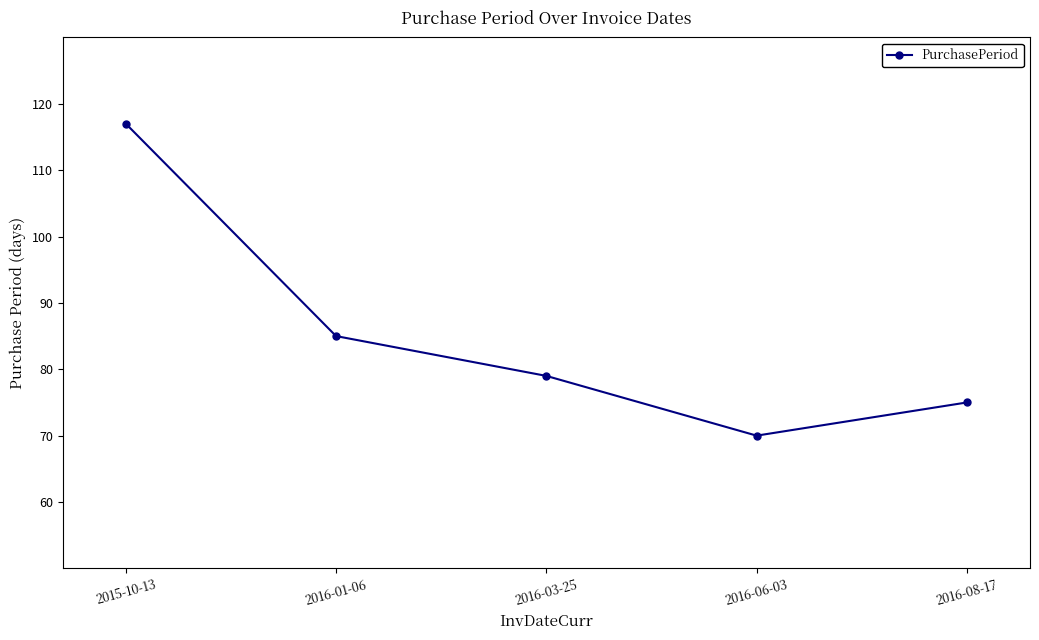

Read the value at 2016-08-17.

75